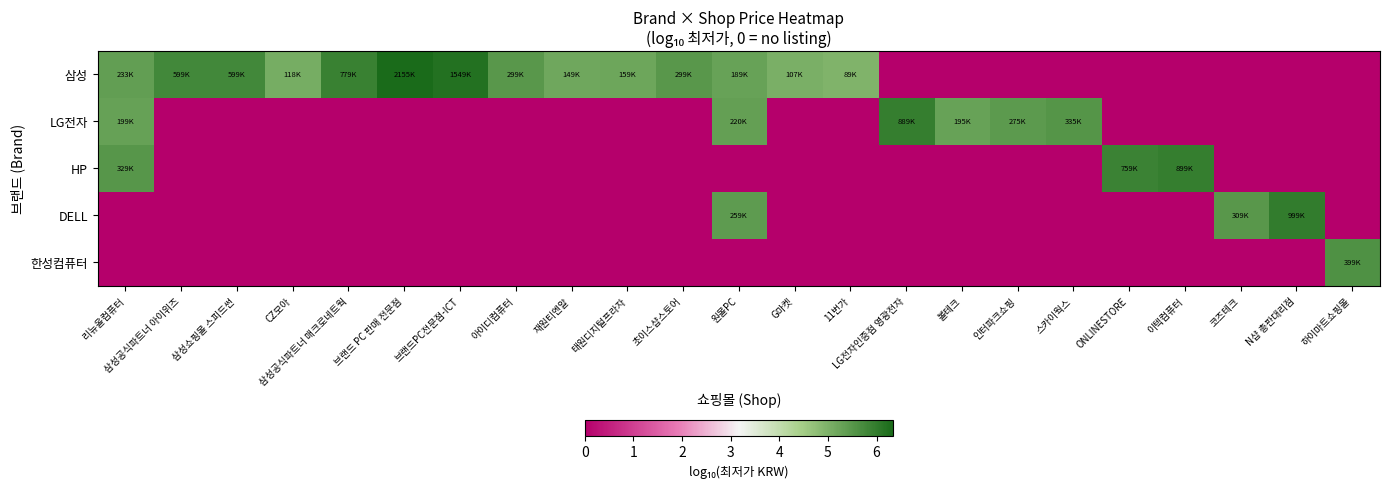

Reading left to right, extract all data points from this chart.

삼성: 리뉴올컴퓨터=5.4	삼성공식파트너 아이위즈=5.8	삼성쇼핑몰 스피드썬=5.8	CZ모아=5.1	삼성공식파트너 매크로네트웍=5.9	브랜드 PC 판매 전문점=6.3	브랜드PC전문점-ICT=6.2	아이디컴퓨터=5.5	재원티엔알=5.2	태원디지털프라자=5.2	초이스샵스토어=5.5	원몰PC=5.3	G마켓=5.0	11번가=5.0	LG전자인증점 영광전자=0.0	볼테크=0.0	인터파크쇼핑=0.0	스카이웍스=0.0	ONLINESTORE=0.0	이텍컴퓨터=0.0	코즈테크=0.0	N샵 총판대리점=0.0	하이마트쇼핑몰=0.0
LG전자: 리뉴올컴퓨터=5.3	삼성공식파트너 아이위즈=0.0	삼성쇼핑몰 스피드썬=0.0	CZ모아=0.0	삼성공식파트너 매크로네트웍=0.0	브랜드 PC 판매 전문점=0.0	브랜드PC전문점-ICT=0.0	아이디컴퓨터=0.0	재원티엔알=0.0	태원디지털프라자=0.0	초이스샵스토어=0.0	원몰PC=5.3	G마켓=0.0	11번가=0.0	LG전자인증점 영광전자=5.9	볼테크=5.3	인터파크쇼핑=5.4	스카이웍스=5.5	ONLINESTORE=0.0	이텍컴퓨터=0.0	코즈테크=0.0	N샵 총판대리점=0.0	하이마트쇼핑몰=0.0
HP: 리뉴올컴퓨터=5.5	삼성공식파트너 아이위즈=0.0	삼성쇼핑몰 스피드썬=0.0	CZ모아=0.0	삼성공식파트너 매크로네트웍=0.0	브랜드 PC 판매 전문점=0.0	브랜드PC전문점-ICT=0.0	아이디컴퓨터=0.0	재원티엔알=0.0	태원디지털프라자=0.0	초이스샵스토어=0.0	원몰PC=0.0	G마켓=0.0	11번가=0.0	LG전자인증점 영광전자=0.0	볼테크=0.0	인터파크쇼핑=0.0	스카이웍스=0.0	ONLINESTORE=5.9	이텍컴퓨터=6.0	코즈테크=0.0	N샵 총판대리점=0.0	하이마트쇼핑몰=0.0
DELL: 리뉴올컴퓨터=0.0	삼성공식파트너 아이위즈=0.0	삼성쇼핑몰 스피드썬=0.0	CZ모아=0.0	삼성공식파트너 매크로네트웍=0.0	브랜드 PC 판매 전문점=0.0	브랜드PC전문점-ICT=0.0	아이디컴퓨터=0.0	재원티엔알=0.0	태원디지털프라자=0.0	초이스샵스토어=0.0	원몰PC=5.4	G마켓=0.0	11번가=0.0	LG전자인증점 영광전자=0.0	볼테크=0.0	인터파크쇼핑=0.0	스카이웍스=0.0	ONLINESTORE=0.0	이텍컴퓨터=0.0	코즈테크=5.5	N샵 총판대리점=6.0	하이마트쇼핑몰=0.0
한성컴퓨터: 리뉴올컴퓨터=0.0	삼성공식파트너 아이위즈=0.0	삼성쇼핑몰 스피드썬=0.0	CZ모아=0.0	삼성공식파트너 매크로네트웍=0.0	브랜드 PC 판매 전문점=0.0	브랜드PC전문점-ICT=0.0	아이디컴퓨터=0.0	재원티엔알=0.0	태원디지털프라자=0.0	초이스샵스토어=0.0	원몰PC=0.0	G마켓=0.0	11번가=0.0	LG전자인증점 영광전자=0.0	볼테크=0.0	인터파크쇼핑=0.0	스카이웍스=0.0	ONLINESTORE=0.0	이텍컴퓨터=0.0	코즈테크=0.0	N샵 총판대리점=0.0	하이마트쇼핑몰=5.6